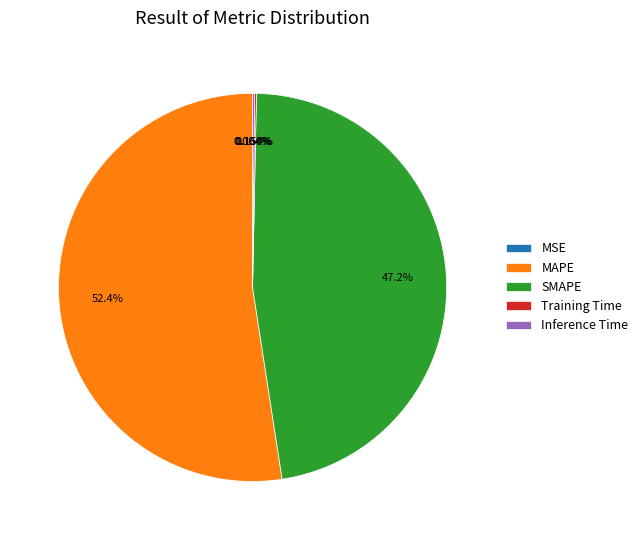

To the nearest percent, what is the difference between the largest and smallest slice percentages?

52%